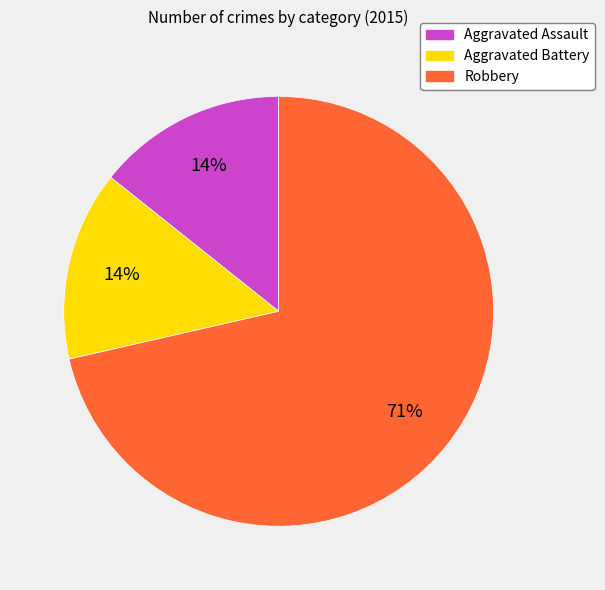

How many slices are in this pie chart?

3